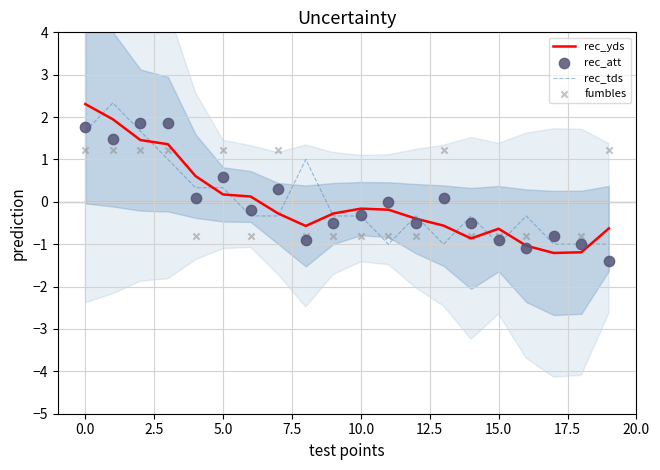

Which series reaches the minimum Y coordinate?

rec_att